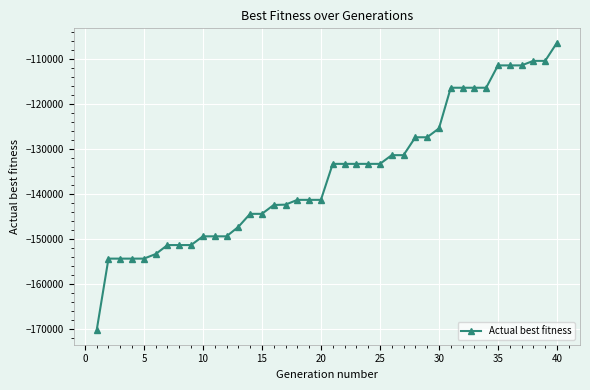

What is the difference between the maximum and minimum values?

63888